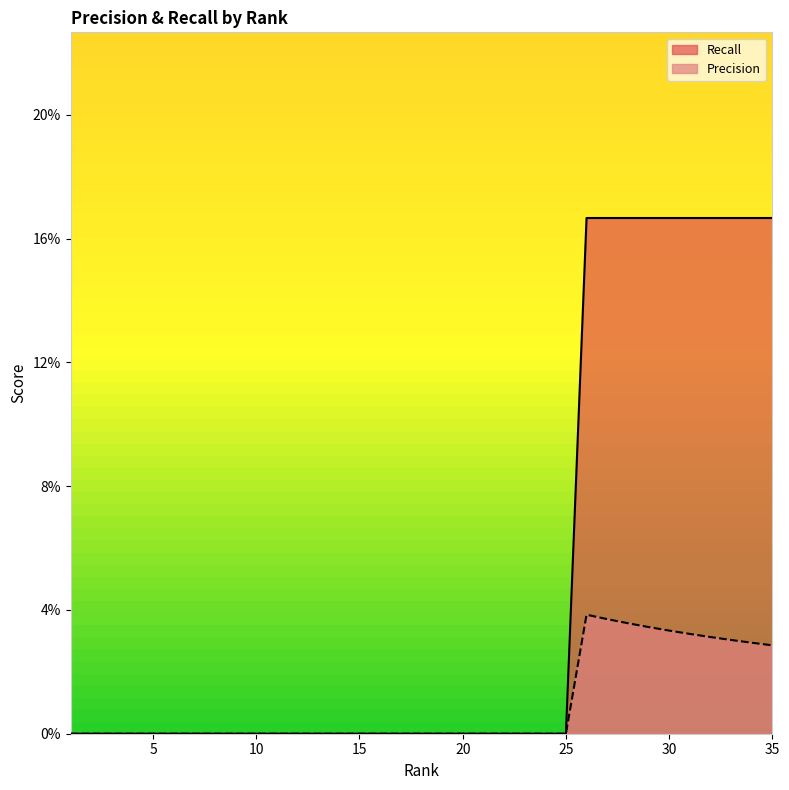

Reading left to right, extract all data points from this chart.

Precision: 1=0.0	2=0.0	3=0.0	4=0.0	5=0.0	6=0.0	7=0.0	8=0.0	9=0.0	10=0.0	11=0.0	12=0.0	13=0.0	14=0.0	15=0.0	16=0.0	17=0.0	18=0.0	19=0.0	20=0.0	21=0.0	22=0.0	23=0.0	24=0.0	25=0.0	26=0.0	27=0.0	28=0.0	29=0.0	30=0.0	31=0.0	32=0.0	33=0.0	34=0.0	35=0.0
Recall: 1=0.0	2=0.0	3=0.0	4=0.0	5=0.0	6=0.0	7=0.0	8=0.0	9=0.0	10=0.0	11=0.0	12=0.0	13=0.0	14=0.0	15=0.0	16=0.0	17=0.0	18=0.0	19=0.0	20=0.0	21=0.0	22=0.0	23=0.0	24=0.0	25=0.0	26=0.2	27=0.2	28=0.2	29=0.2	30=0.2	31=0.2	32=0.2	33=0.2	34=0.2	35=0.2